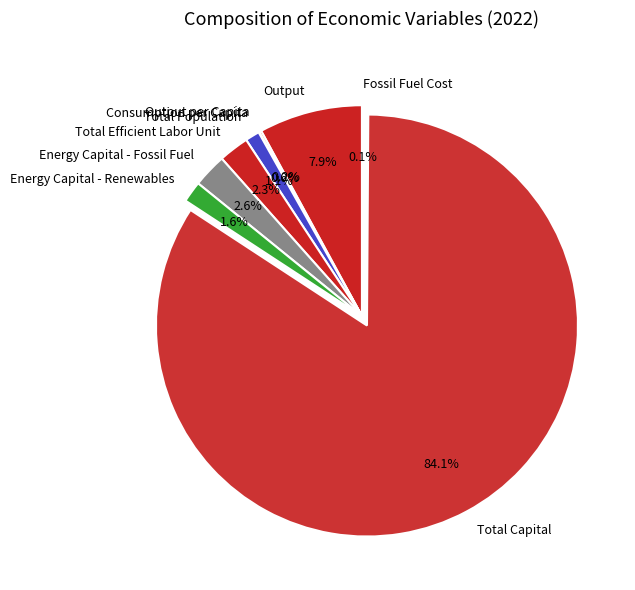

Which slice is the largest?

Total Capital